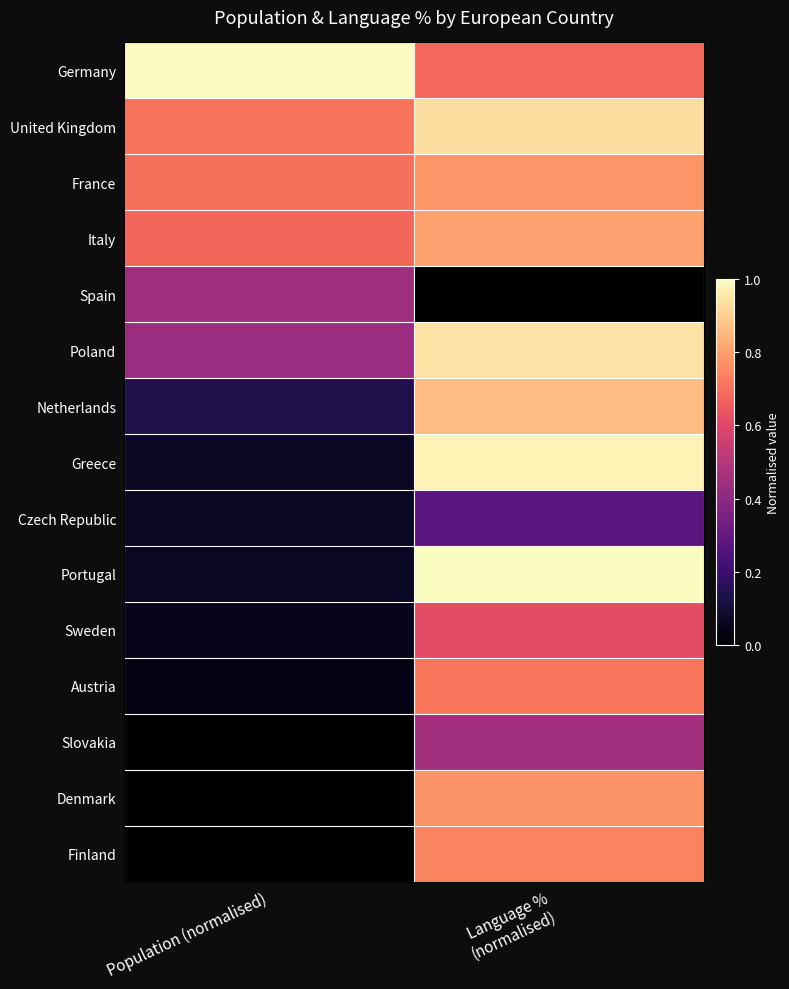

Which category has the lowest value across all series?

Language %
(normalised)